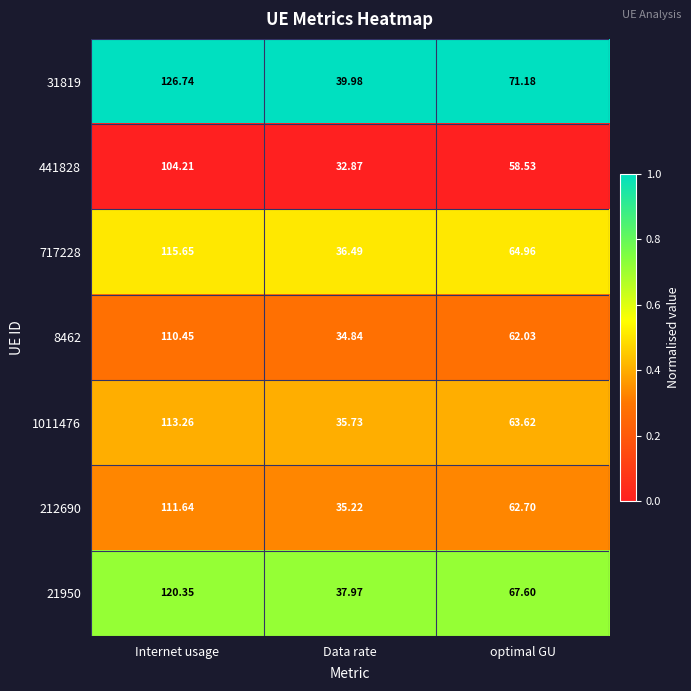

At which category does the chart reach its minimum across all series?

Data rate